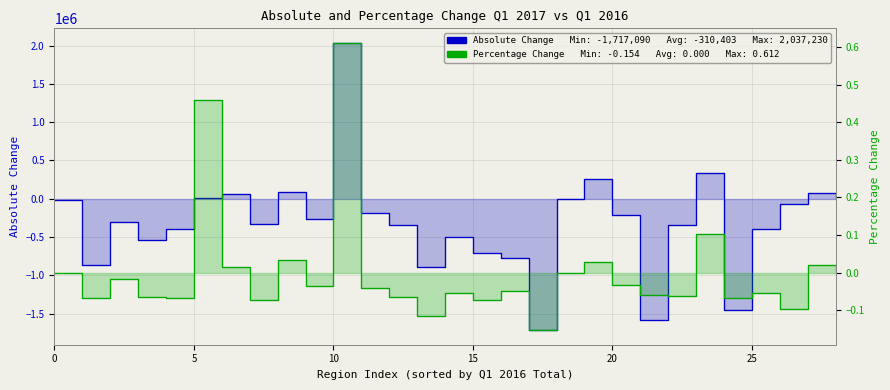

What is the greatest value displayed?

2037230.0